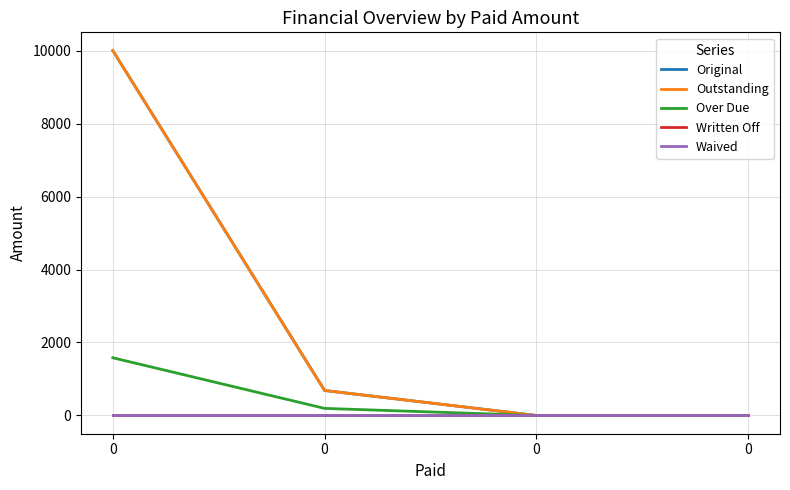

What is the difference between the Original values at 0 and 0?

683.1